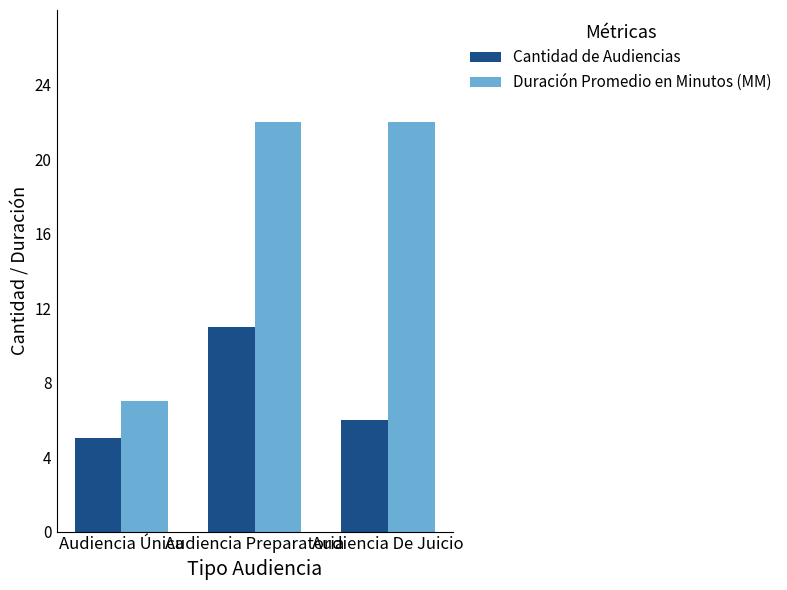

True or false: Duración Promedio en Minutos (MM) has a value of 22 at Audiencia Preparatoria.

True